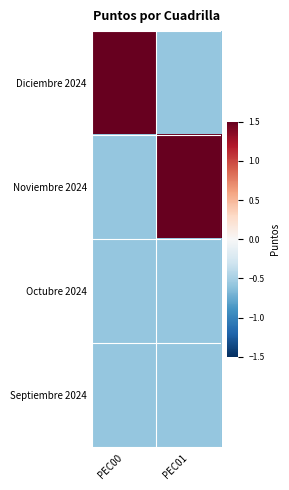

Reading left to right, extract all data points from this chart.

Diciembre 2024: PEC00=1.7	PEC01=-0.6
Noviembre 2024: PEC00=-0.6	PEC01=1.7
Octubre 2024: PEC00=-0.6	PEC01=-0.6
Septiembre 2024: PEC00=-0.6	PEC01=-0.6